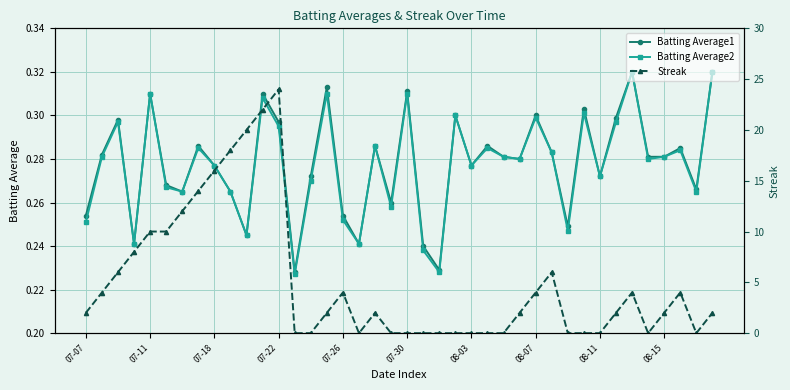

At how many categories does at least one series exceed 20?

2